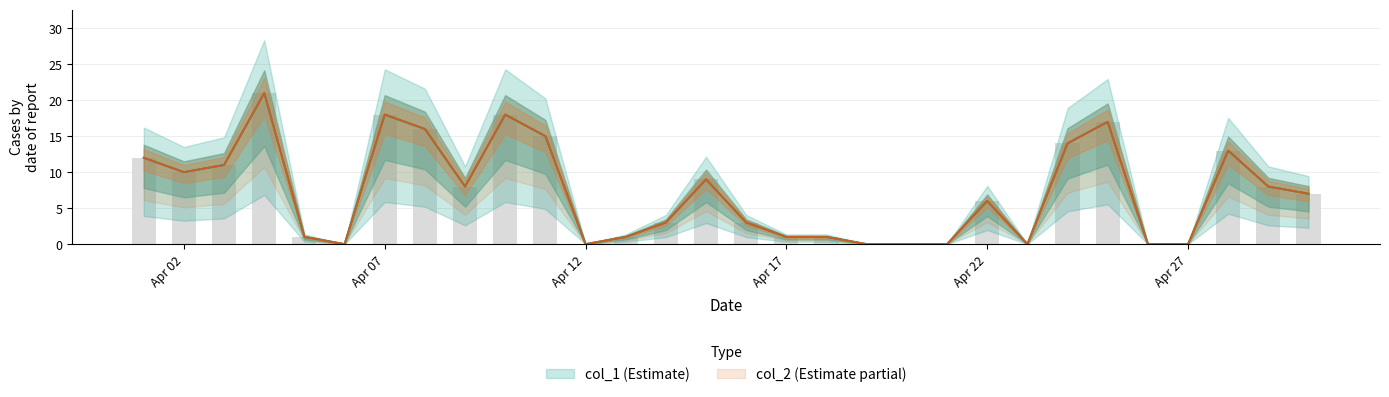

How many categories are shown in the chart?

30